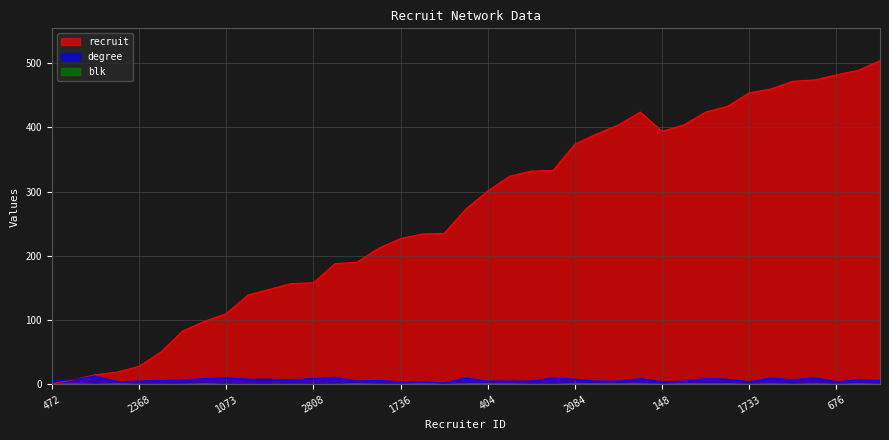

Which series has the largest total across all categories?

recruit